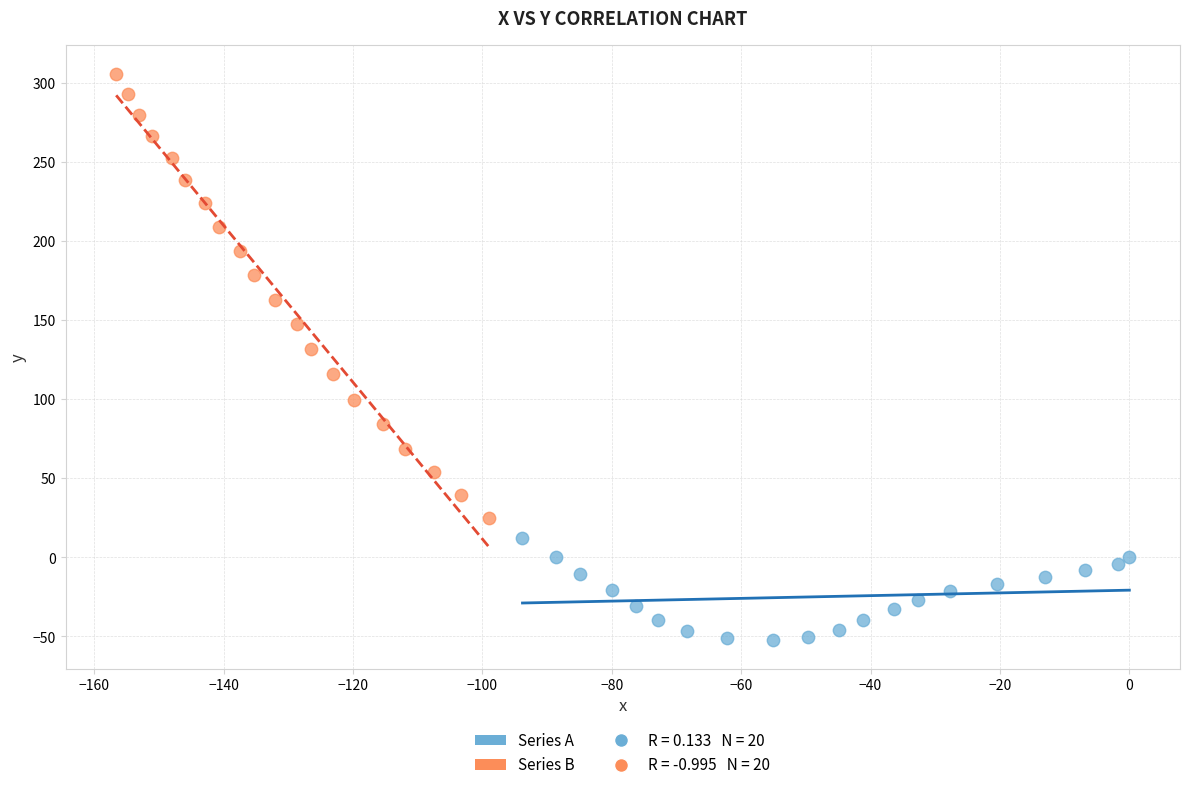

Which series contains the highest Y value?

Series B